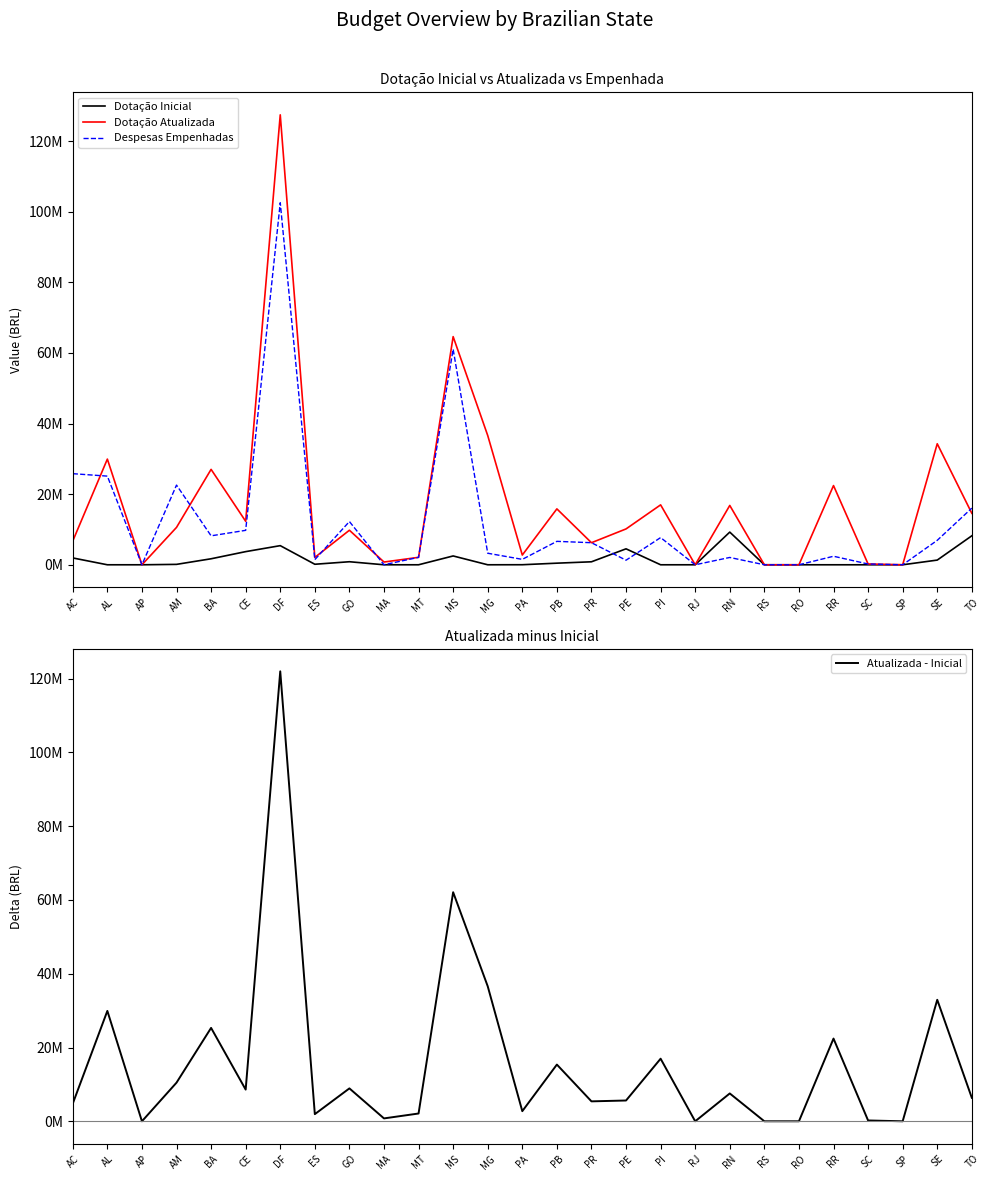

Reading left to right, transcribe all the data shown in this chart.

Dotação Inicial: 1936000.0	0.0	0.0	116000.0	1700000.0	3723965.0	5417100.0	148000.0	862995.3	0.0	0.0	2500000.0	0.0	15144.0	455000.0	845470.0	4519000.0	0.0	0.0	9254000.0	0.0	0.0	0.0	0.0	0.0	1330000.0	8210000.0
Dotação Atualizada: 6737000.0	29926265.0	0.0	10585905.0	27019063.6	12314265.3	127415988.0	2081644.2	9781369.5	779238.4	2108161.1	64607000.0	36604322.9	2757240.4	15828910.0	6248417.0	10153000.0	16968000.0	0.0	16802000.0	0.0	0.0	22426707.4	220500.0	0.0	34270000.0	14570028.0
Despesas Empenhadas: 25796813.4	25107277.1	0.0	22565564.8	8198570.8	9753516.7	102516343.0	1456731.9	12244184.4	8499.7	2108161.1	61044904.0	3265860.6	1534684.8	6635296.6	6248417.0	1295804.0	7701246.0	0.0	2073995.9	0.0	0.0	2414436.6	220500.0	0.0	6925649.0	16040811.0
Atualizada - Inicial: 4801000.0	29926265.0	0.0	10469905.0	25319063.6	8590300.3	121998888.0	1933644.2	8918374.2	779238.4	2108161.1	62107000.0	36604322.9	2742096.4	15373910.0	5402947.0	5634000.0	16968000.0	0.0	7548000.0	0.0	0.0	22426707.4	220500.0	0.0	32940000.0	6360028.0